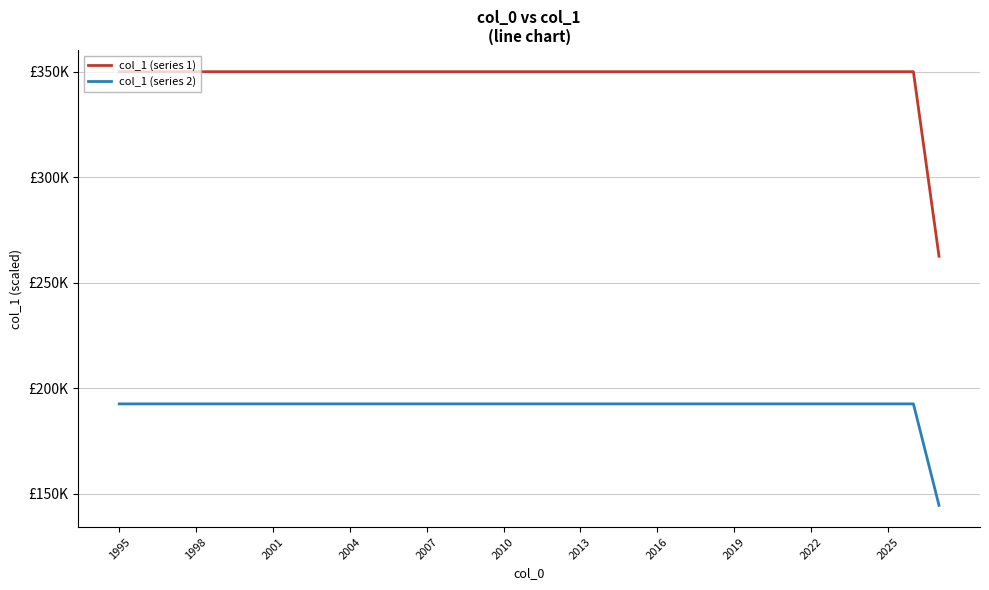

Is this an area chart (filled region under the line)?

No